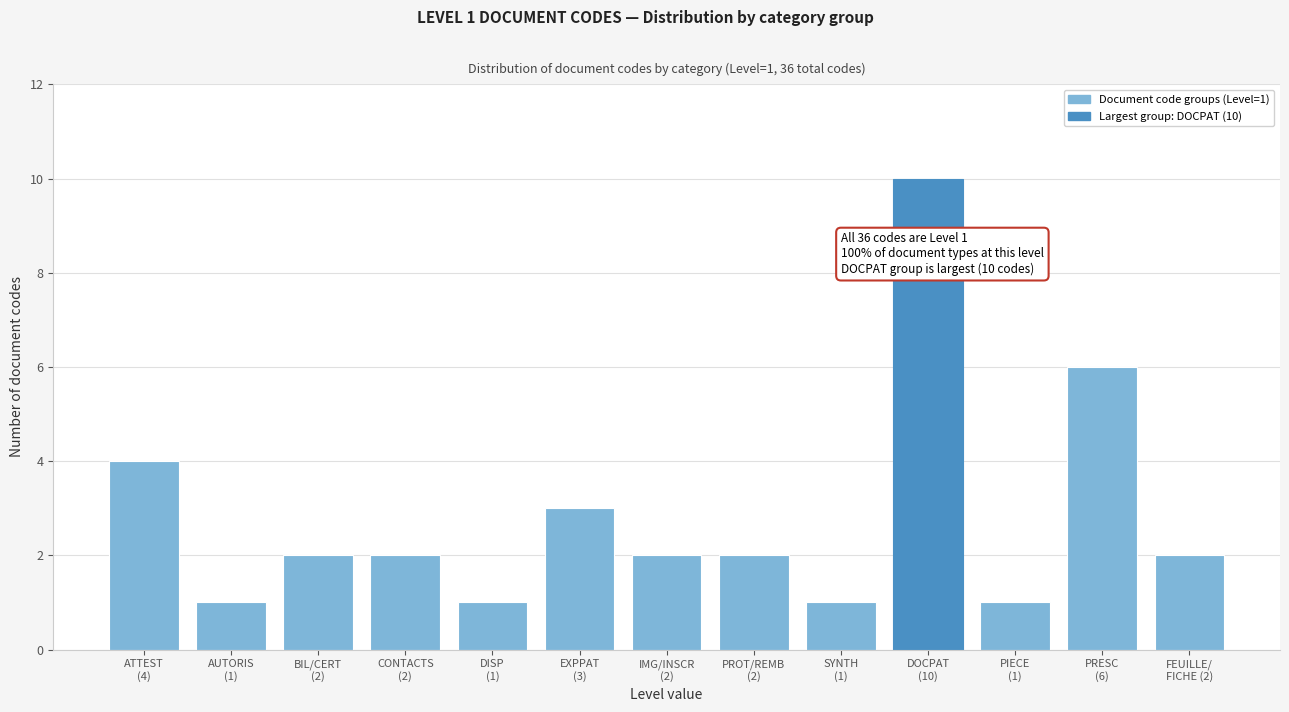

Reading left to right, extract all data points from this chart.

4	1	2	2	1	3	2	2	1	10	1	6	2